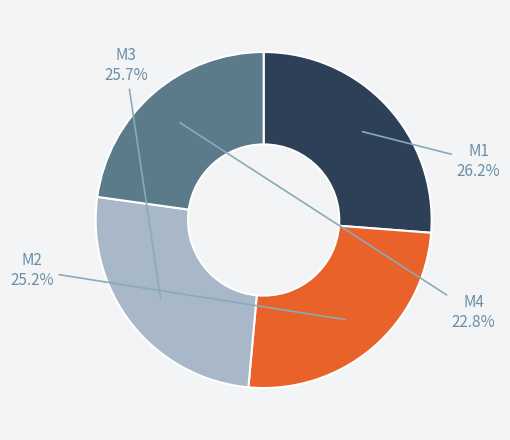

Which slice is the smallest?

M4